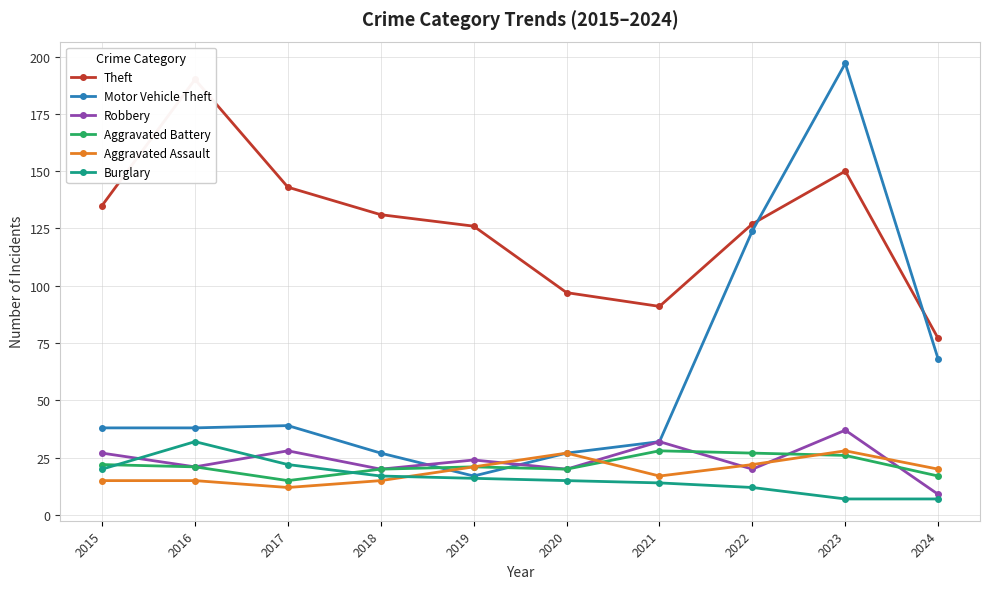

At which category does Aggravated Assault reach its first local valley?

2017